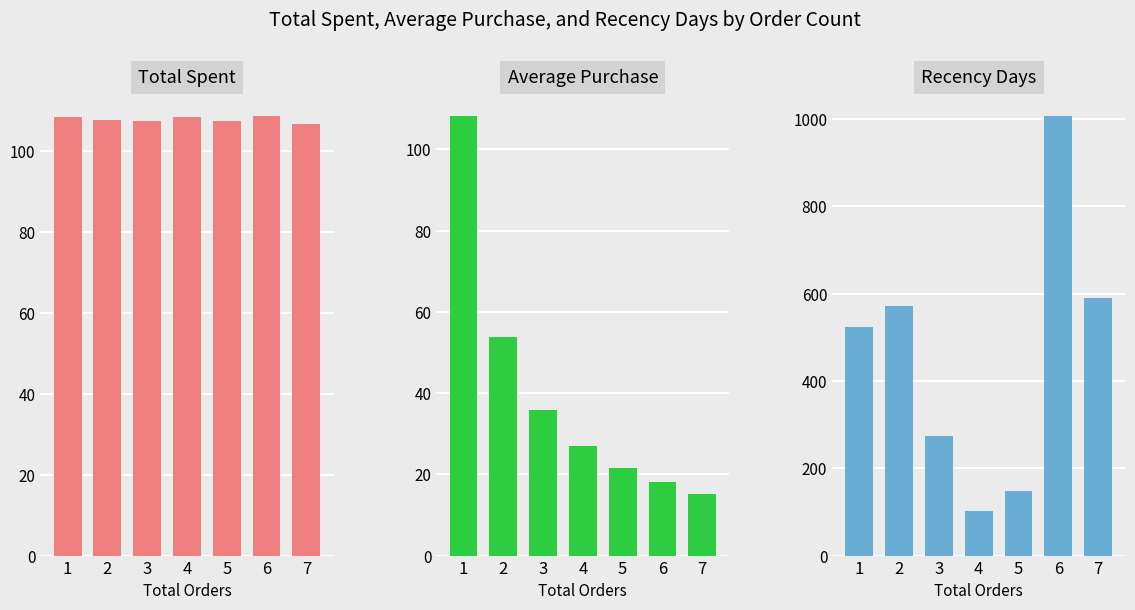

List the labels in order of Average Purchase value, largest first.

1, 2, 3, 4, 5, 6, 7